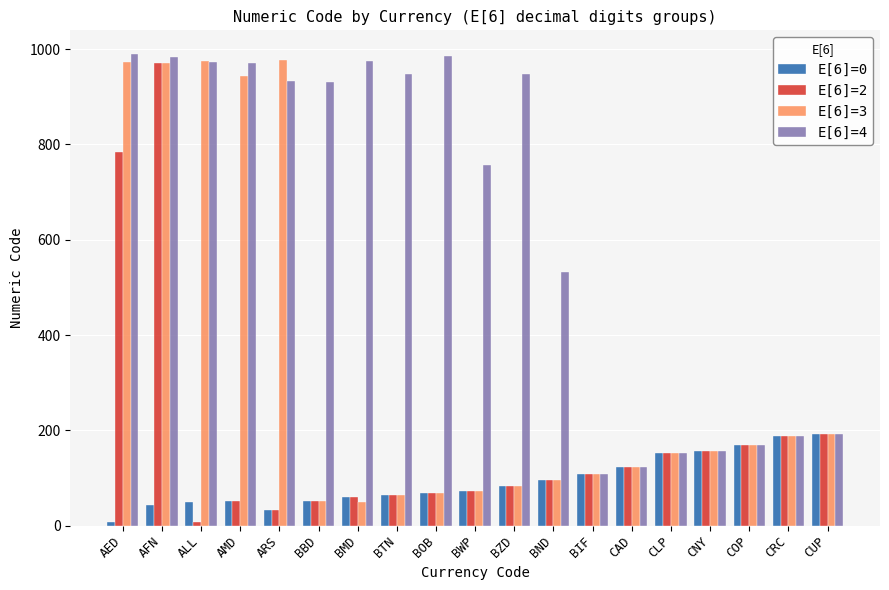

What is the highest value of the E[6]=4 series?

990